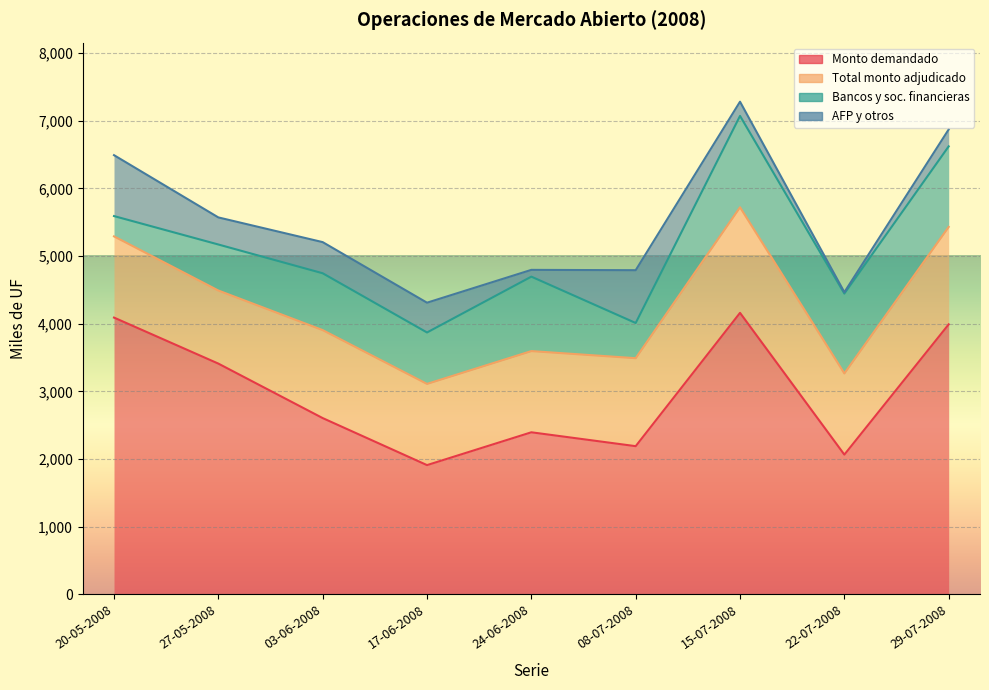

Between 15-07-2008 and 29-07-2008, which series saw the biggest shift?

Monto demandado (miles de UF)